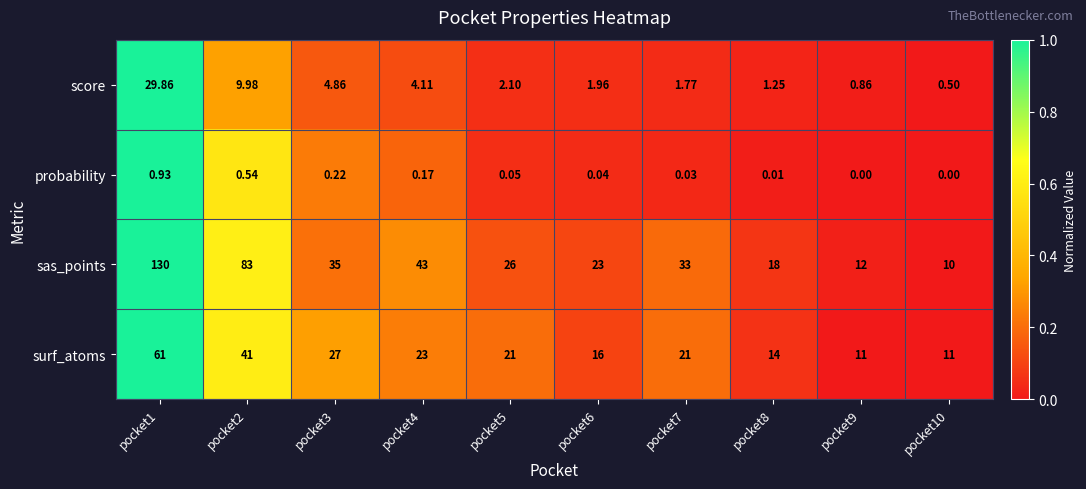

Count the number of data series in this chart.

4